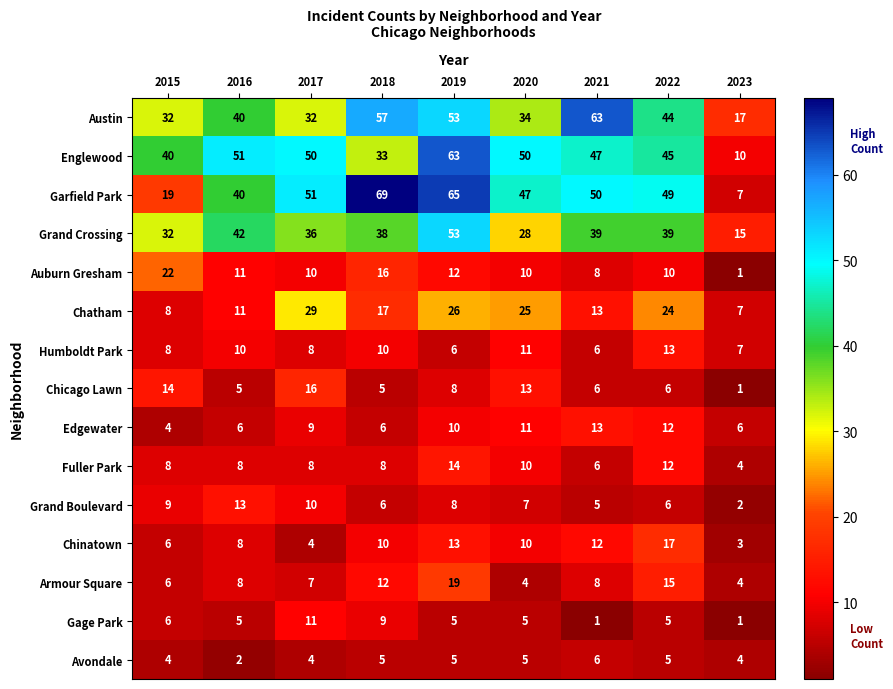

What is the total value across all series at 2017?

285